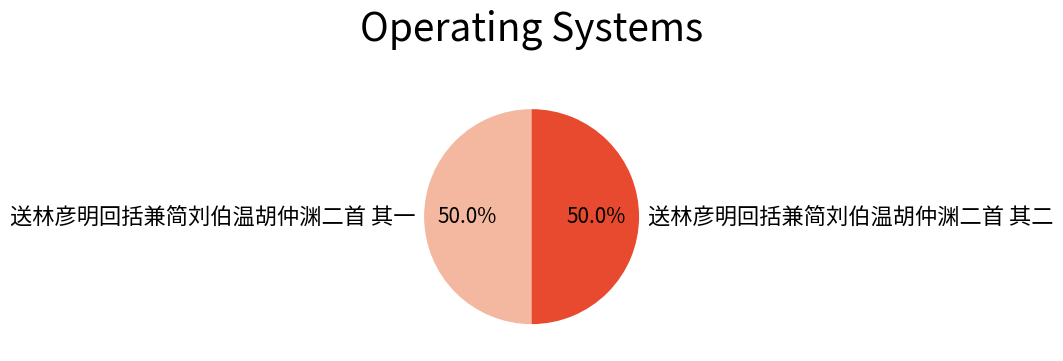

Is it true that 送林彦明回括兼简刘伯温胡仲渊二首 其一 is 62% of the pie?

False